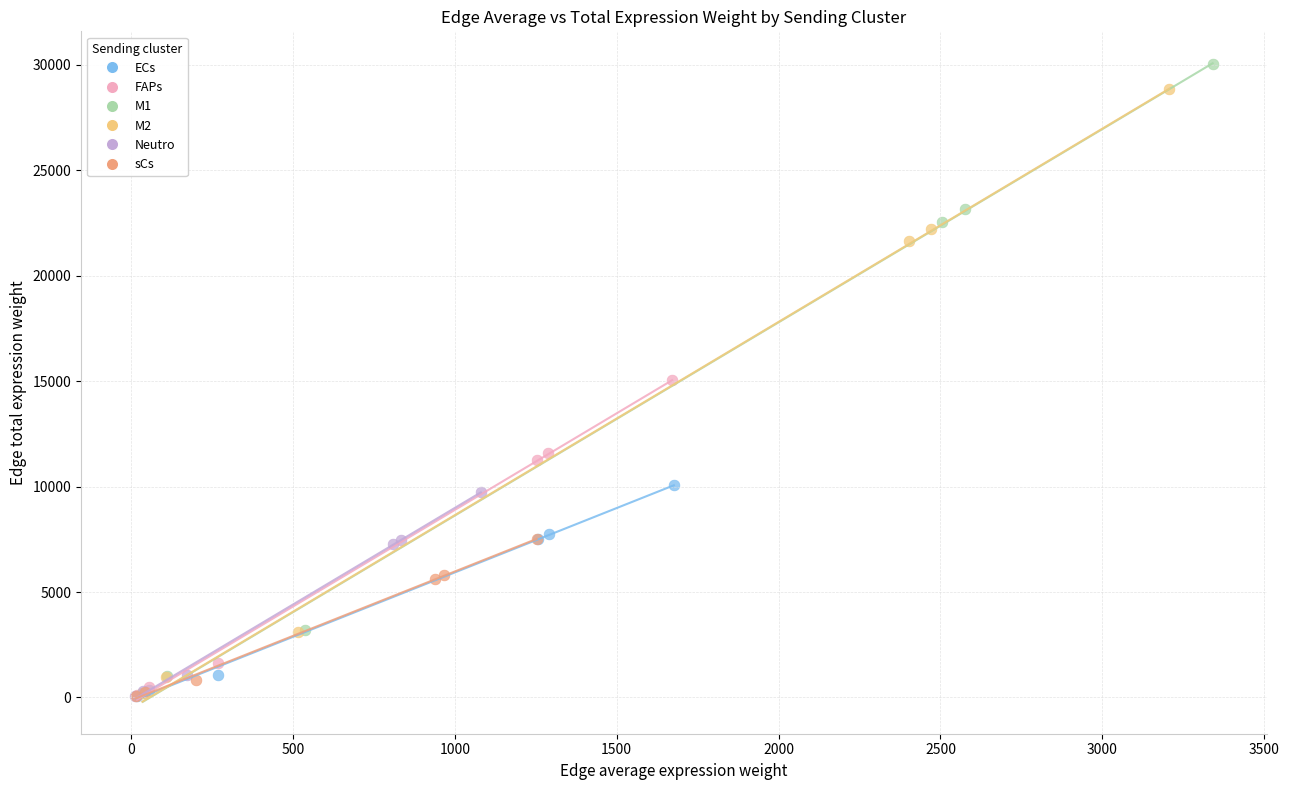

Which series contains the highest Y value?

M1